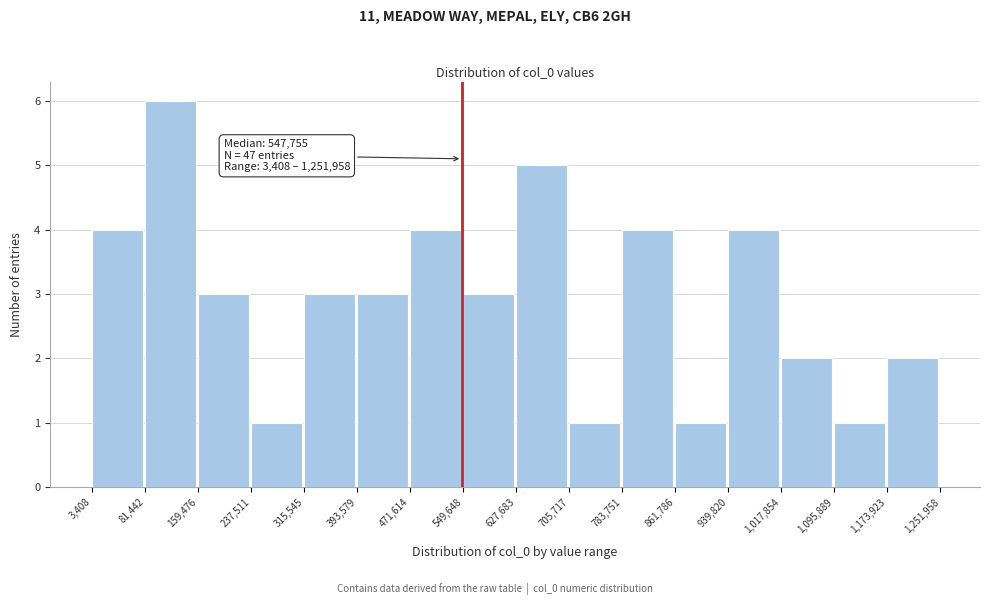

Which range on the x-axis has the tallest bar?

81,442 to 159,476